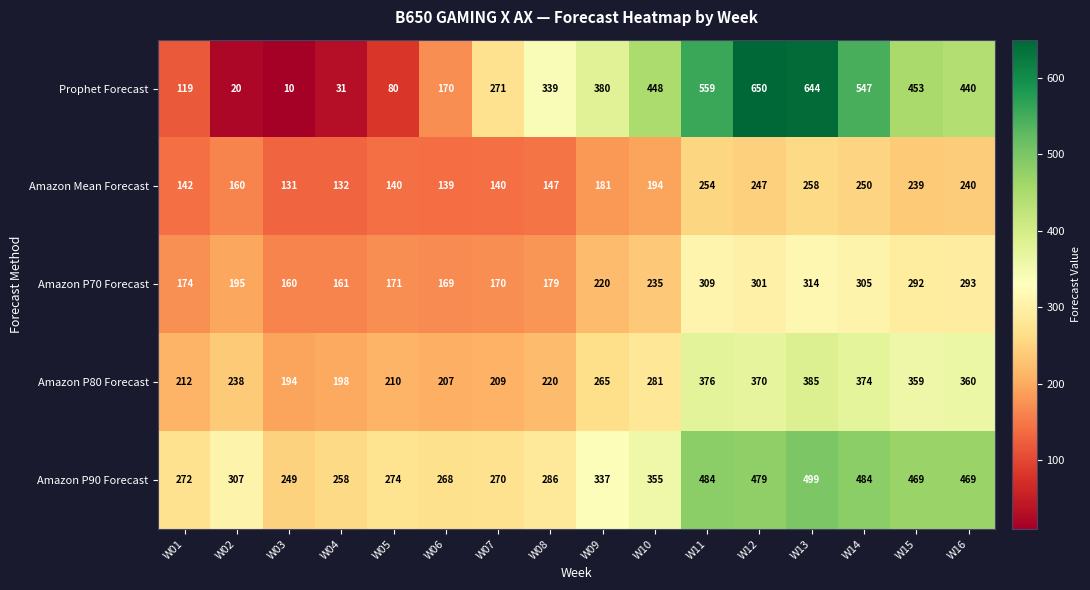

Rank the series by their average value, from lowest to highest.

Amazon Mean Forecast, Amazon P70 Forecast, Amazon P80 Forecast, Prophet Forecast, Amazon P90 Forecast